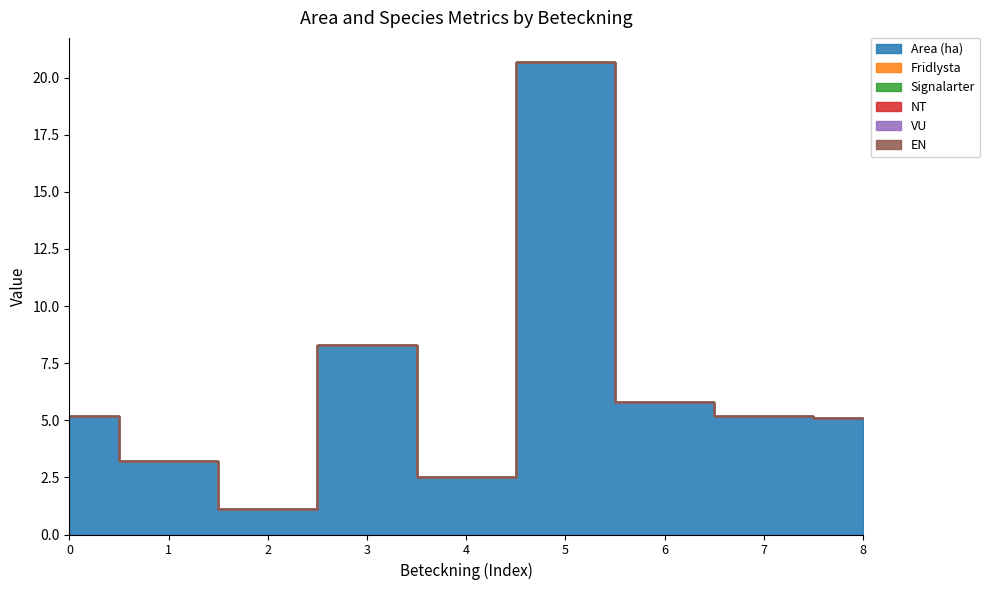

List the series in order of their peak value, lowest first.

Fridlysta, Signalarter, NT, VU, EN, Area (ha)